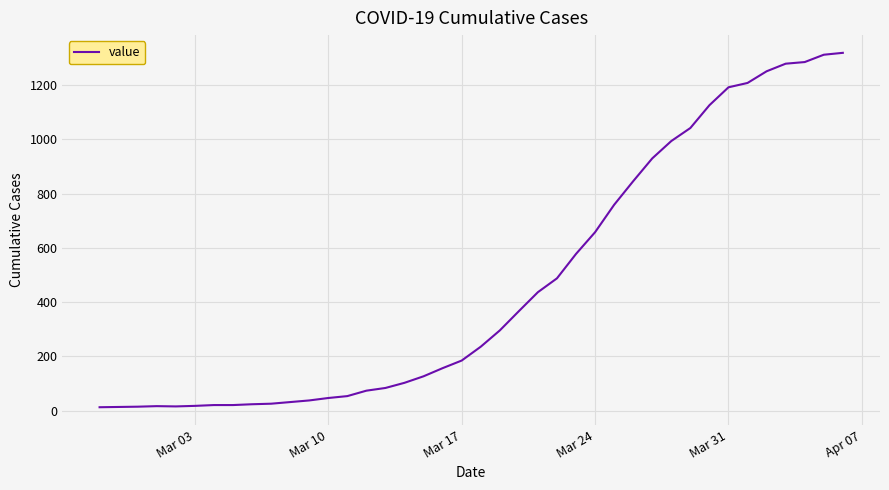

What is the difference between the maximum and minimum values?

1306